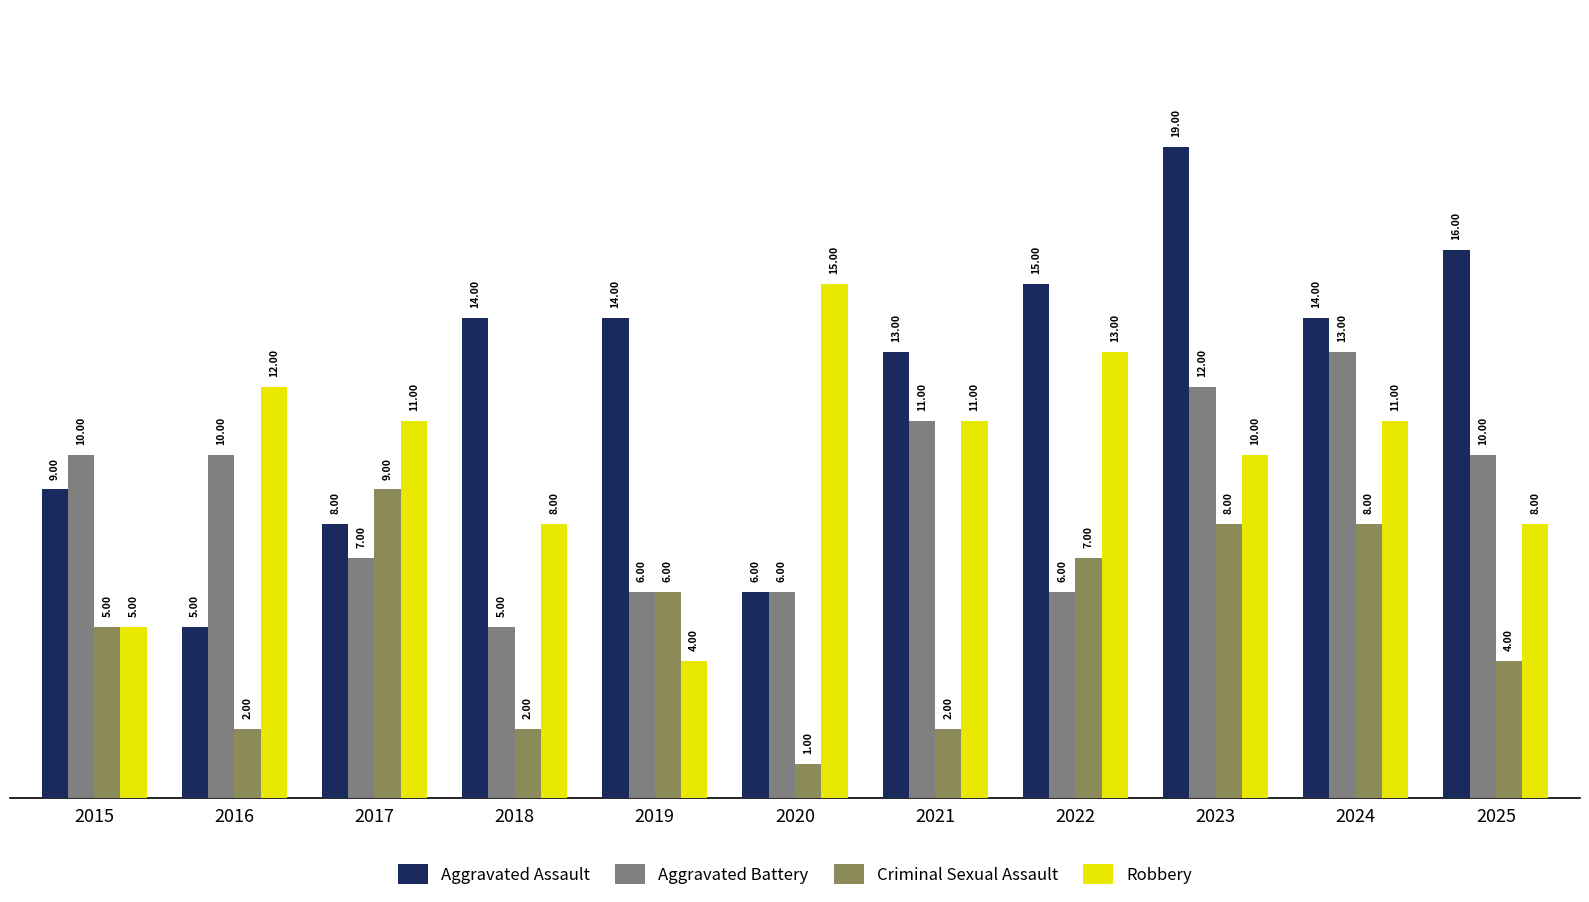

Count the Criminal Sexual Assault values in the range 2 to 8.

9